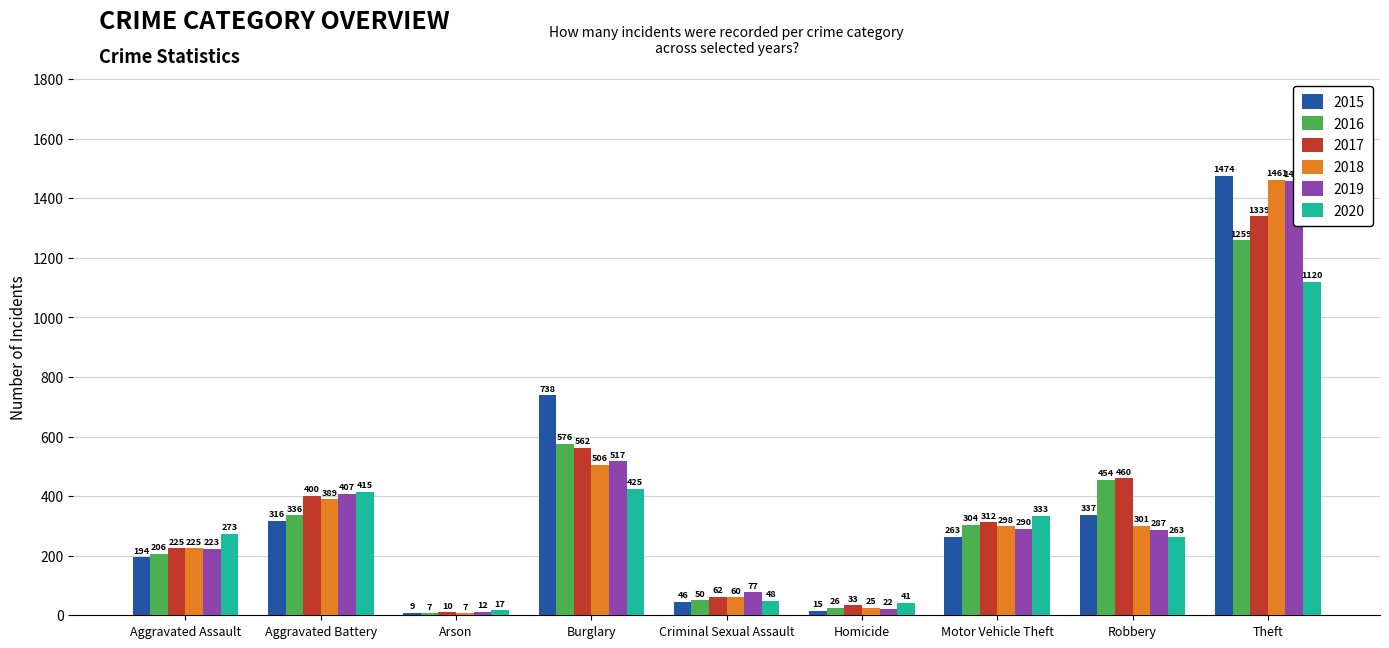

The value of 2017 at Arson is 17. True or false?

False